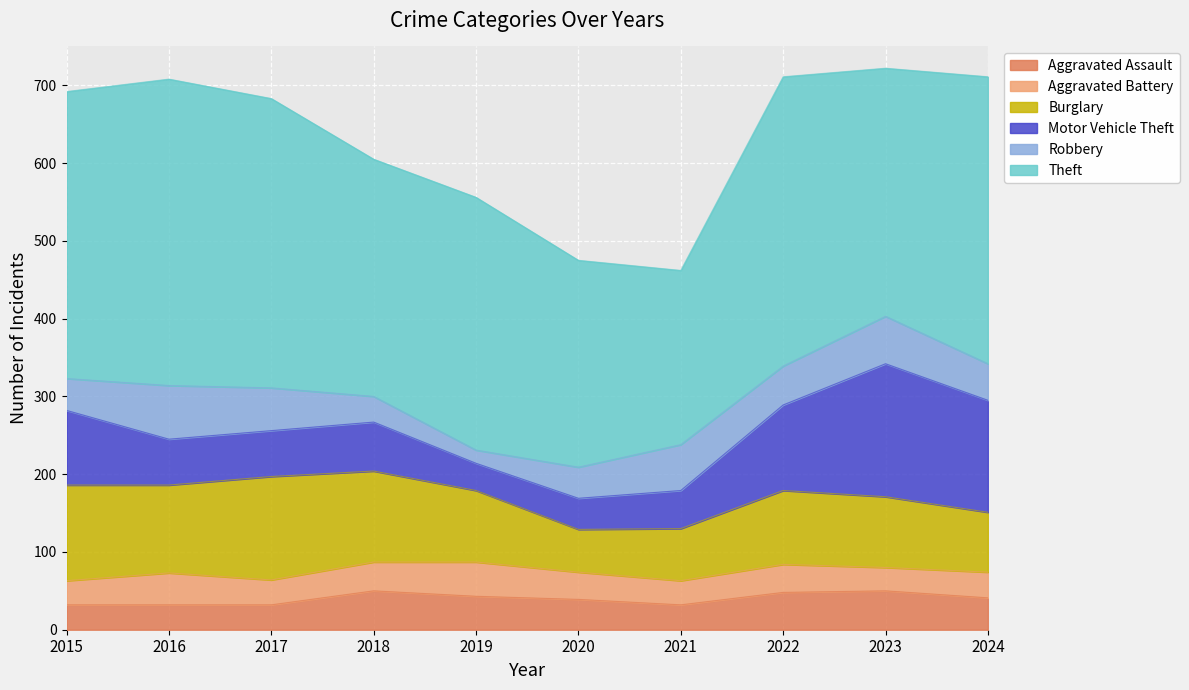

Reading left to right, extract all data points from this chart.

Aggravated Assault: 32	32	32	50	43	39	32	48	50	41
Aggravated Battery: 31	41	32	37	44	35	31	36	30	33
Burglary: 123	113	133	117	92	55	67	95	91	77
Motor Vehicle Theft: 96	59	59	63	35	40	49	110	171	144
Robbery: 41	69	55	33	17	40	59	50	61	47
Theft: 369	394	372	305	325	266	224	372	319	369